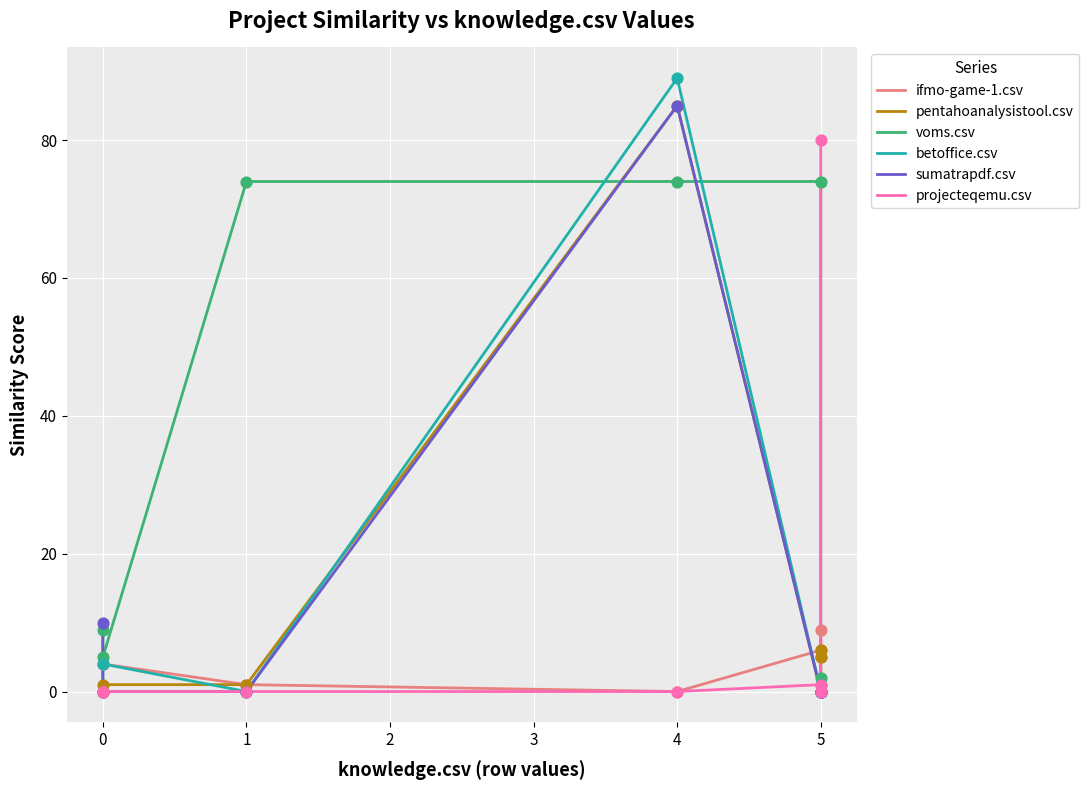

What are all the series names shown in the legend?

ifmo-game-1.csv, pentahoanalysistool.csv, voms.csv, betoffice.csv, sumatrapdf.csv, projecteqemu.csv